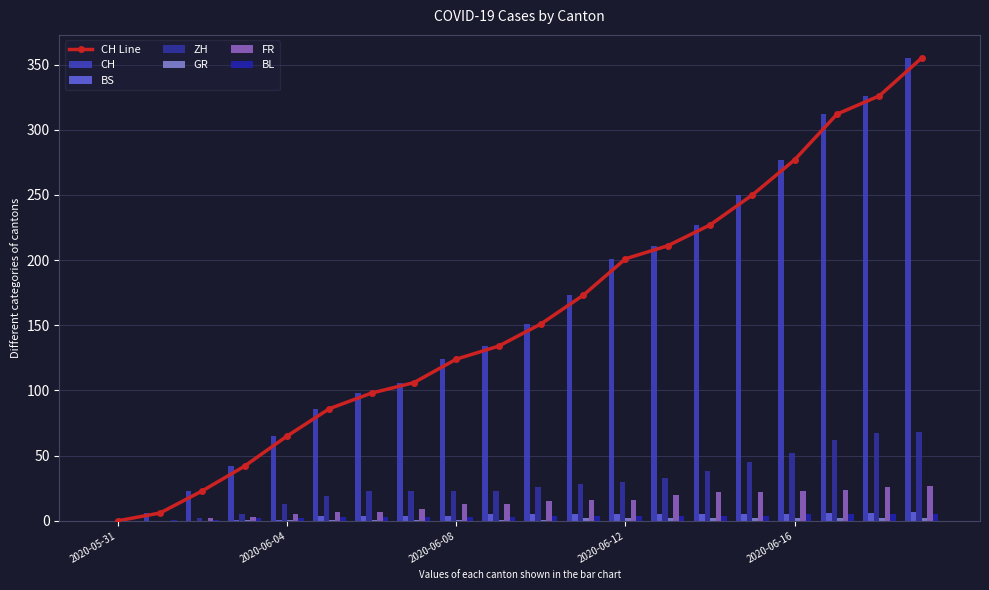

What is the label of the 19th bar from the right?

2020-06-01